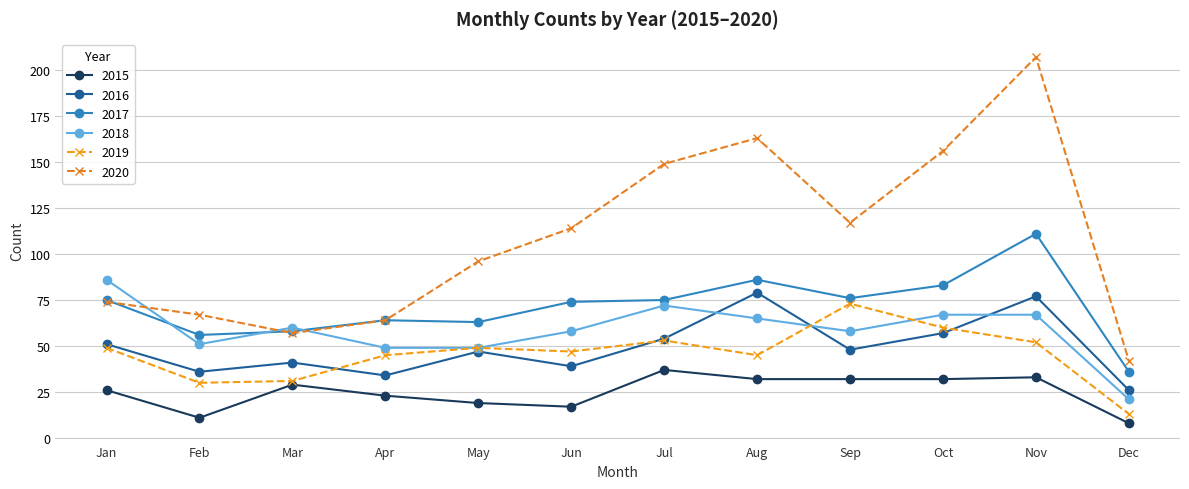

How many lines are shown in the chart?

6